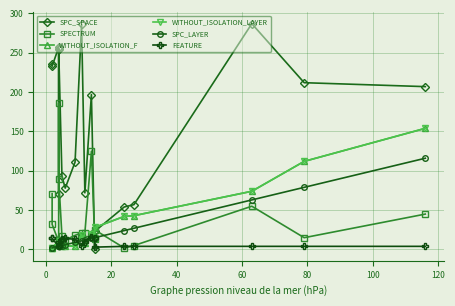

True or false: SPC_LAYER and WITHOUT_ISOLATION_LAYER intersect in this chart.

True